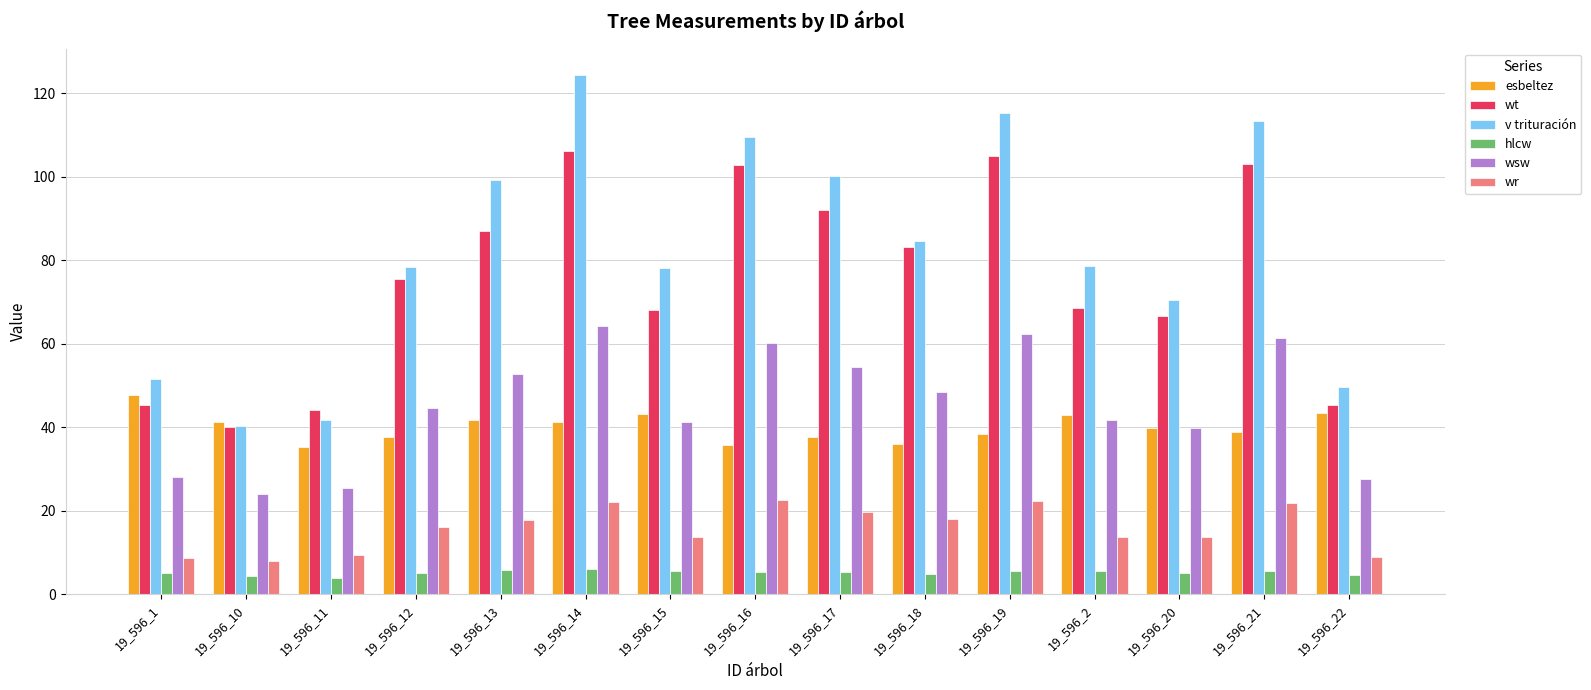

At how many categories does at least one series exceed 48?

13